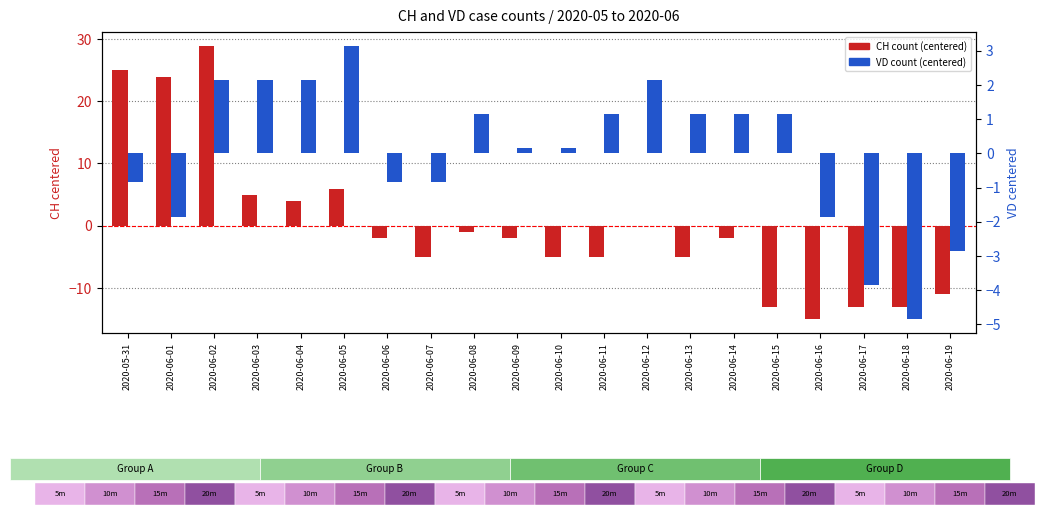

Reading left to right, transcribe all the data shown in this chart.

CH (log ratio): 2020-05-31=25.0	2020-06-01=24.0	2020-06-02=29.0	2020-06-03=5.0	2020-06-04=4.0	2020-06-05=6.0	2020-06-06=-2.0	2020-06-07=-5.0	2020-06-08=-1.0	2020-06-09=-2.0	2020-06-10=-5.0	2020-06-11=-5.0	2020-06-12=-0.0	2020-06-13=-5.0	2020-06-14=-2.0	2020-06-15=-13.0	2020-06-16=-15.0	2020-06-17=-13.0	2020-06-18=-13.0	2020-06-19=-11.0
VD (percentile rank): 2020-05-31=-0.9	2020-06-01=-1.9	2020-06-02=2.1	2020-06-03=2.1	2020-06-04=2.1	2020-06-05=3.1	2020-06-06=-0.9	2020-06-07=-0.9	2020-06-08=1.1	2020-06-09=0.1	2020-06-10=0.1	2020-06-11=1.1	2020-06-12=2.1	2020-06-13=1.1	2020-06-14=1.1	2020-06-15=1.1	2020-06-16=-1.9	2020-06-17=-3.9	2020-06-18=-4.9	2020-06-19=-2.9